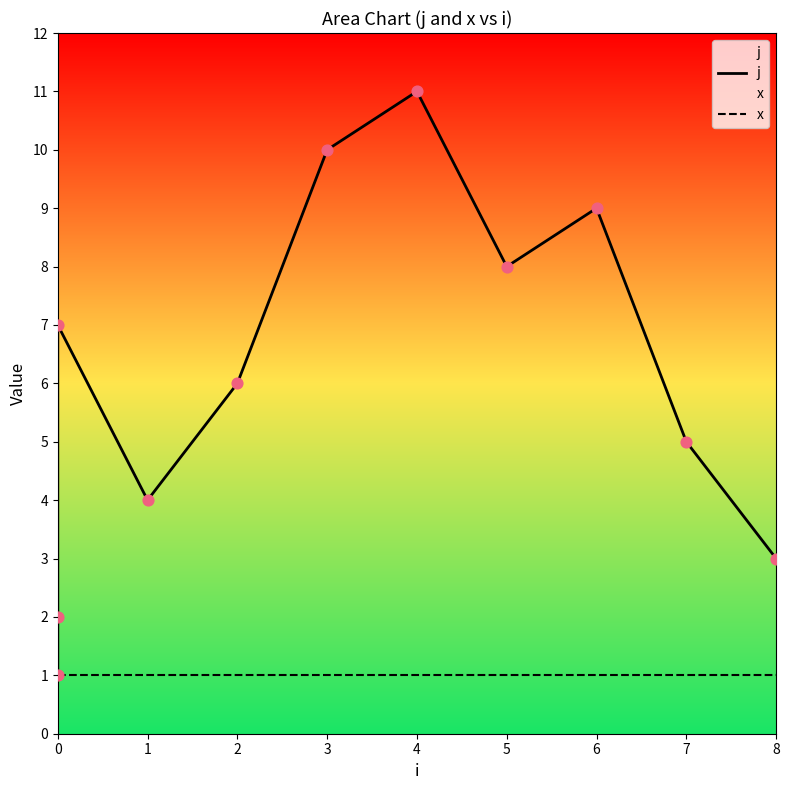

Which series reaches the maximum Y coordinate?

j